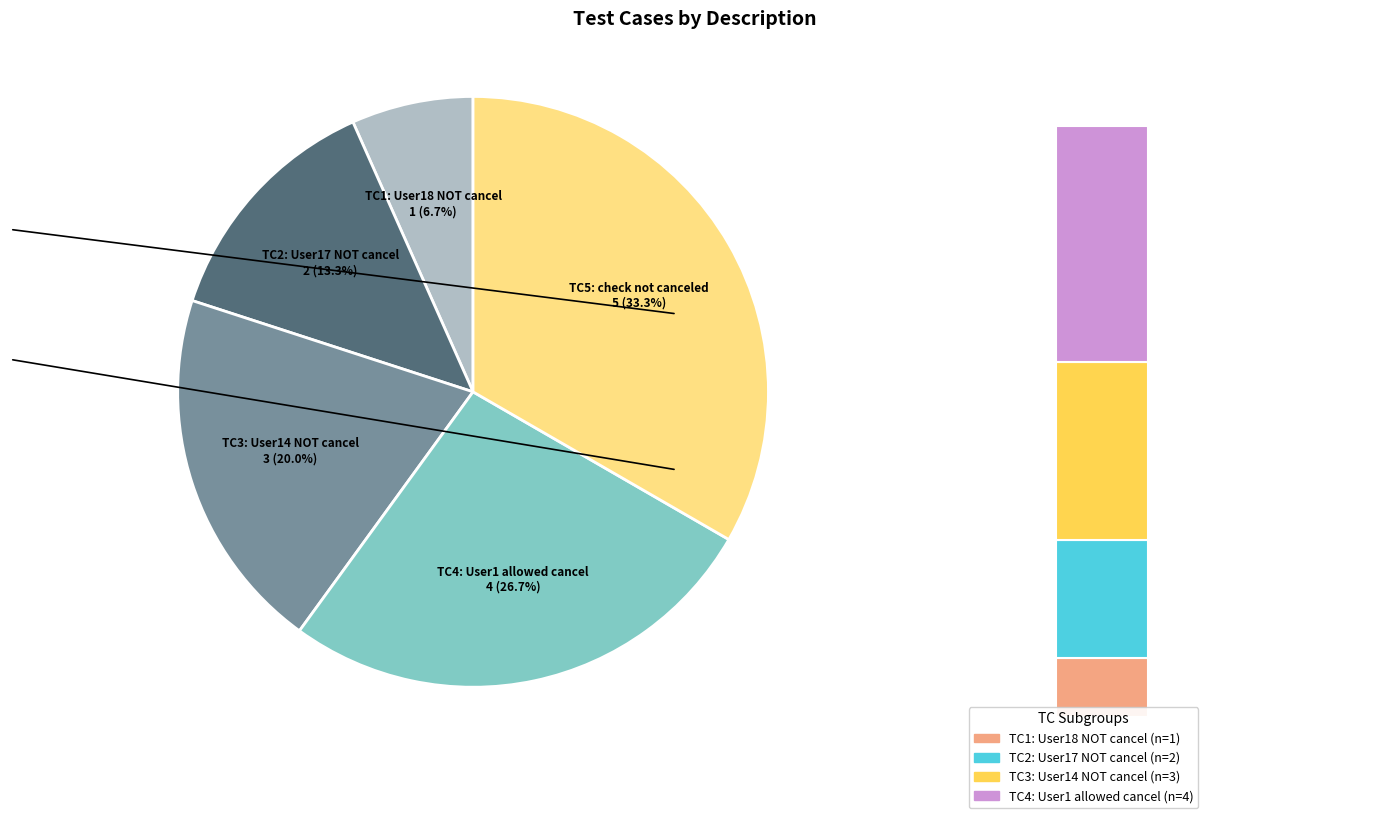

Rank the categories by value from highest to lowest.

check not canceled expenses, User1 allowed to cancel a material expense, User14 is NOT allowed to cancel a material expense, User17 is NOT allowed to cancel a material expense, User18 is NOT allowed to cancel a material expense